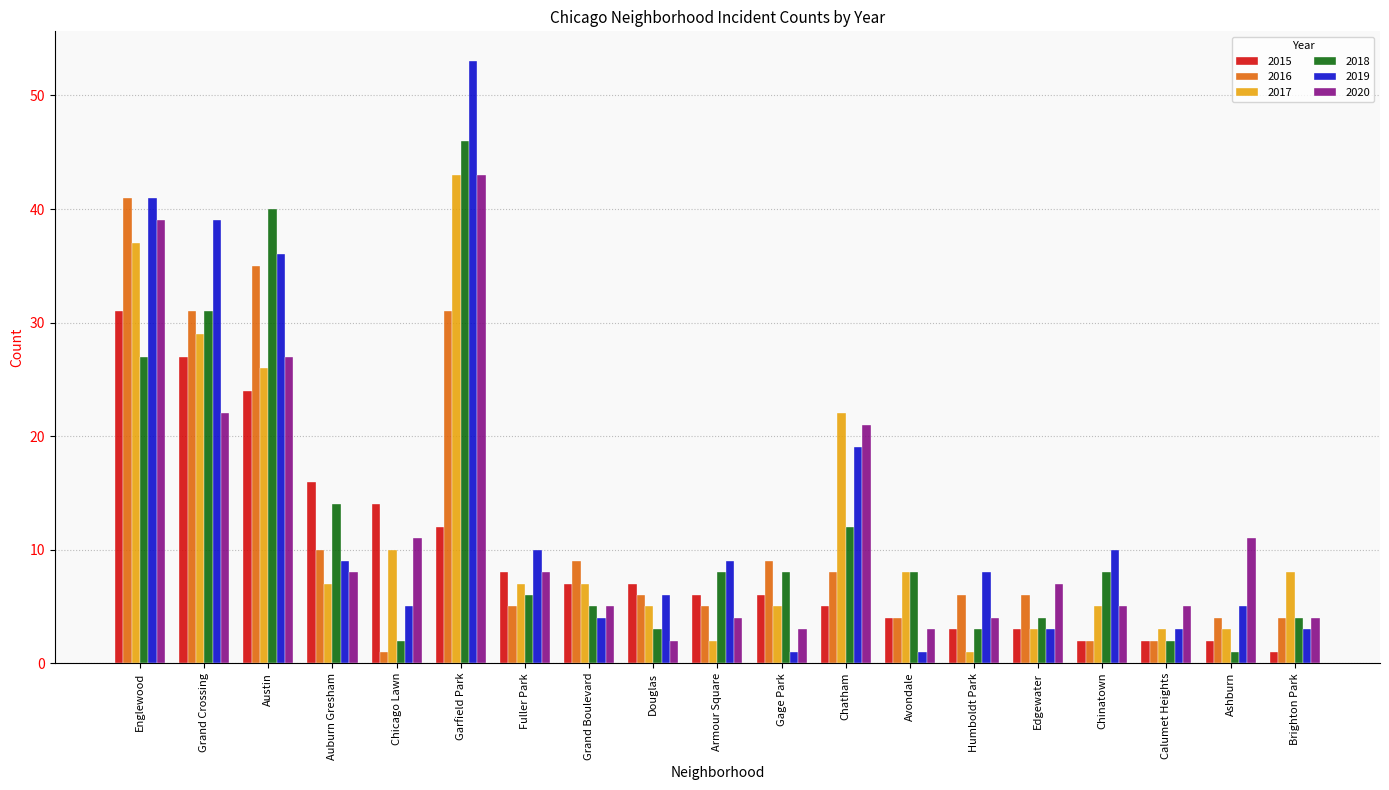

What is the sum of all 2020 values?

232